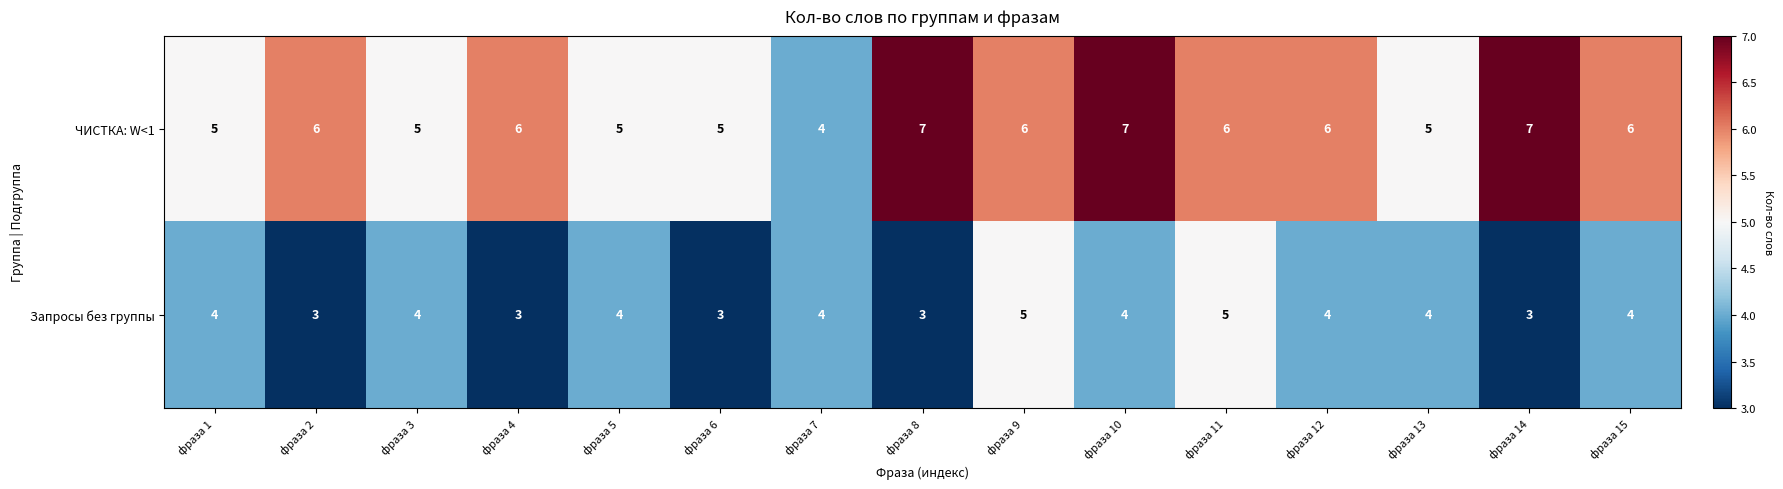

What is the average value of the ЧИСТКА: W<1 series?

6